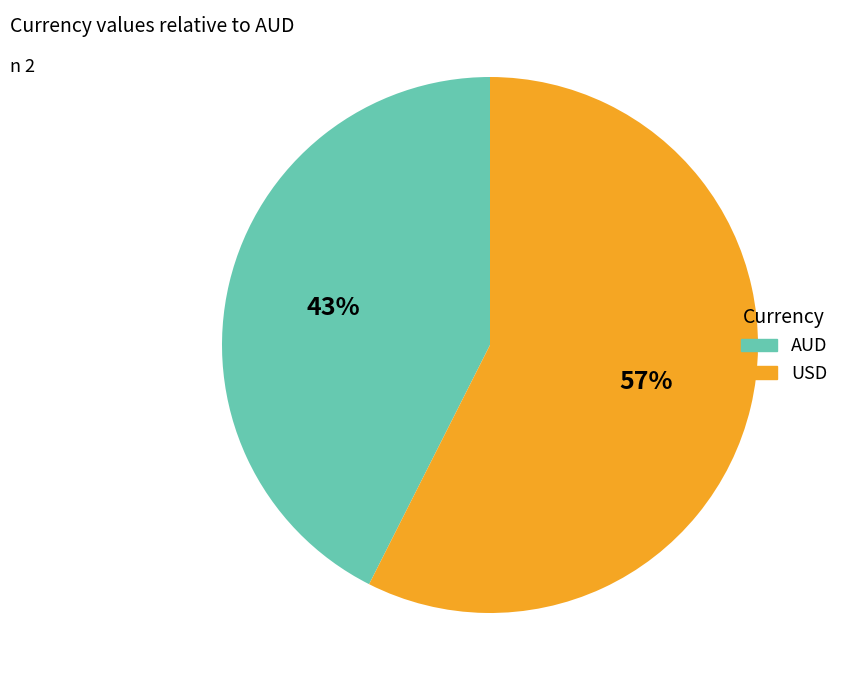

Rank the categories by value from highest to lowest.

USD, AUD